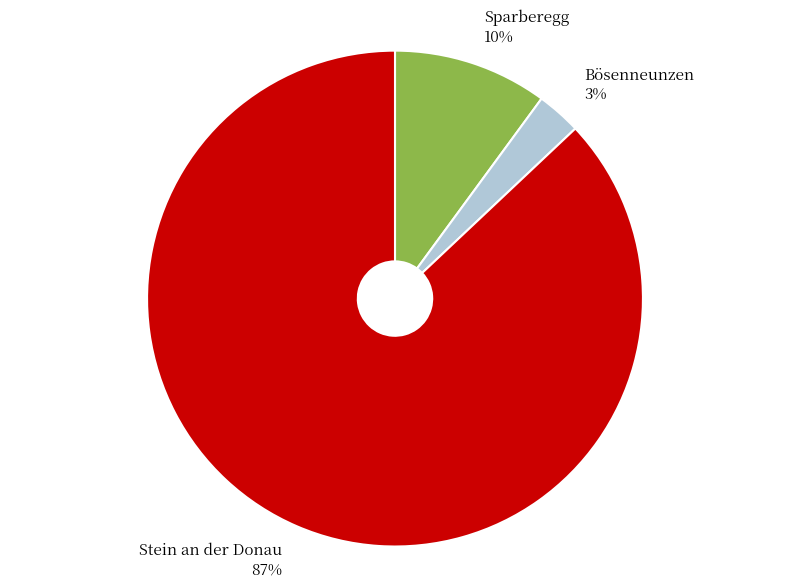

What percentage is the Stein an der Donau slice, to the nearest percent?

87%